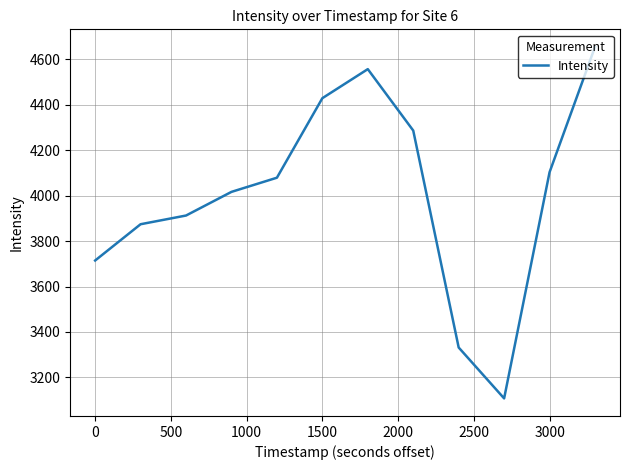

What is the minimum value shown in the chart?

3107.9